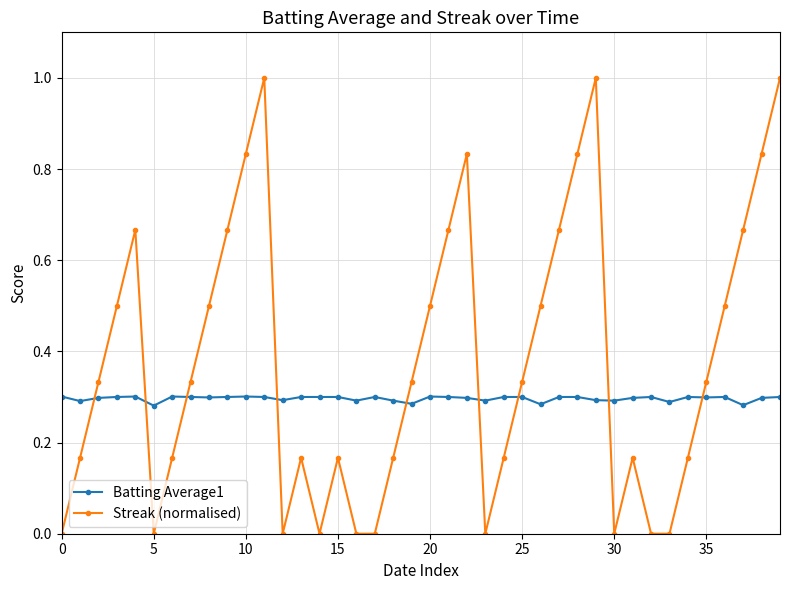

How many lines are shown in the chart?

2